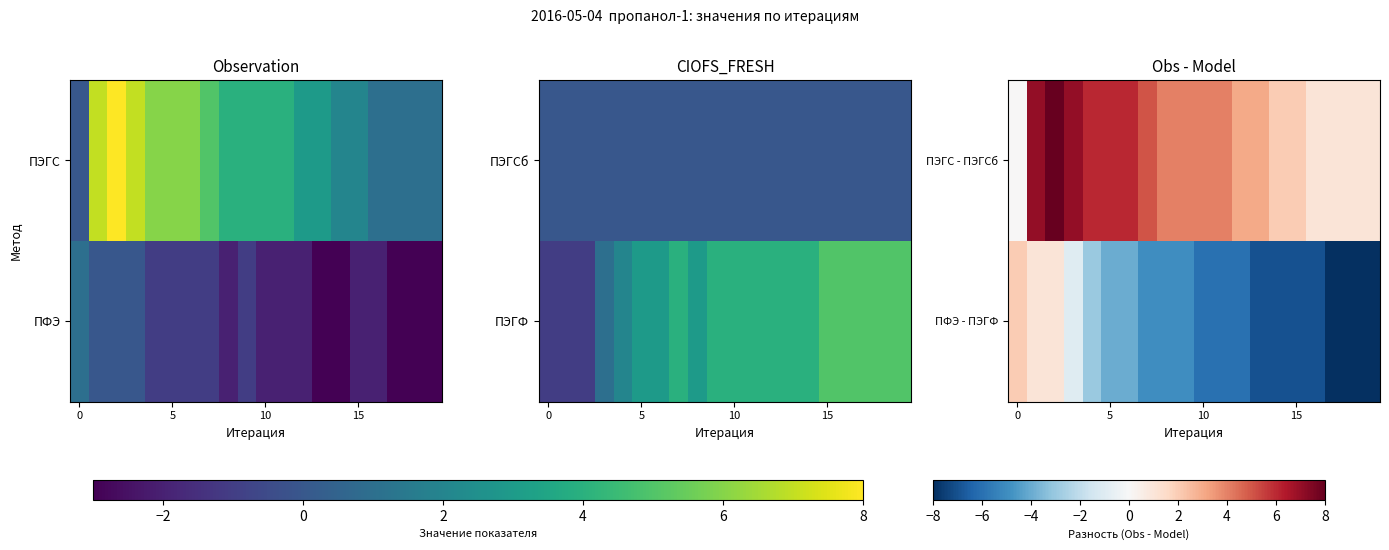

What is the average value of the ПЭГС - ПЭГСб series?

4